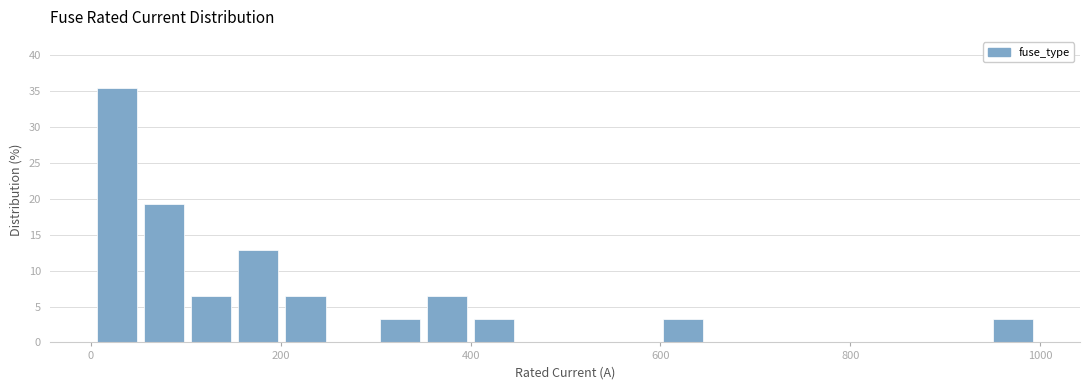

Around what value on the x-axis is the tallest bar? Give the approximate position of its centre, as read against the axis.

20